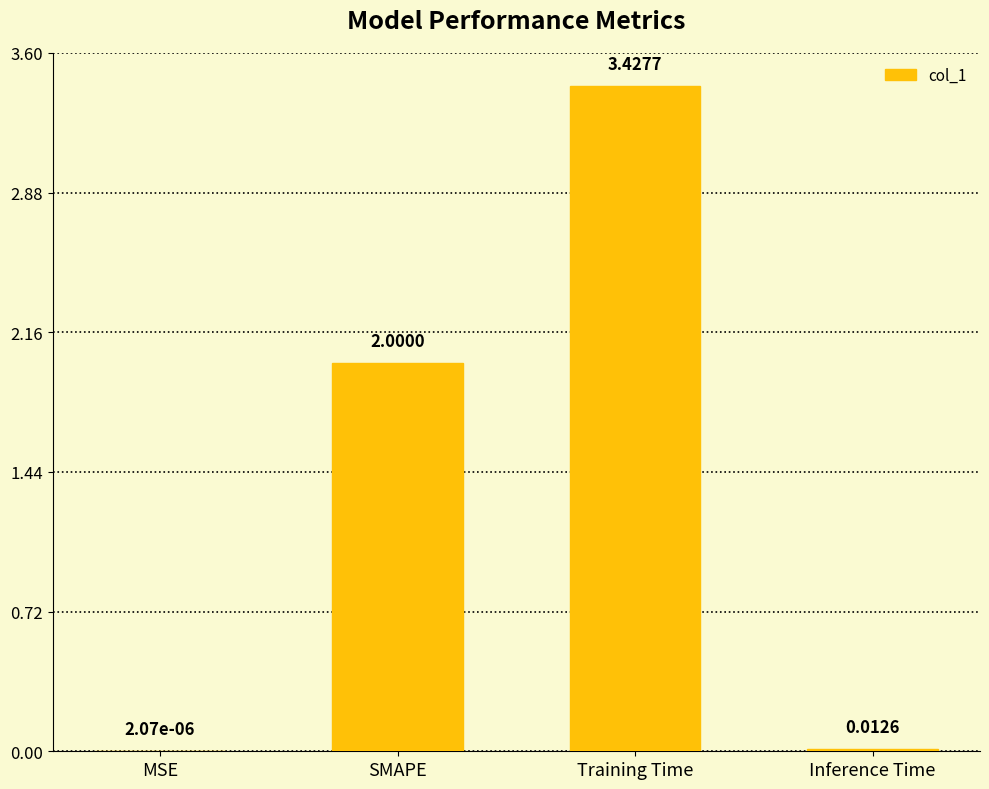

How many categories are shown in the chart?

4